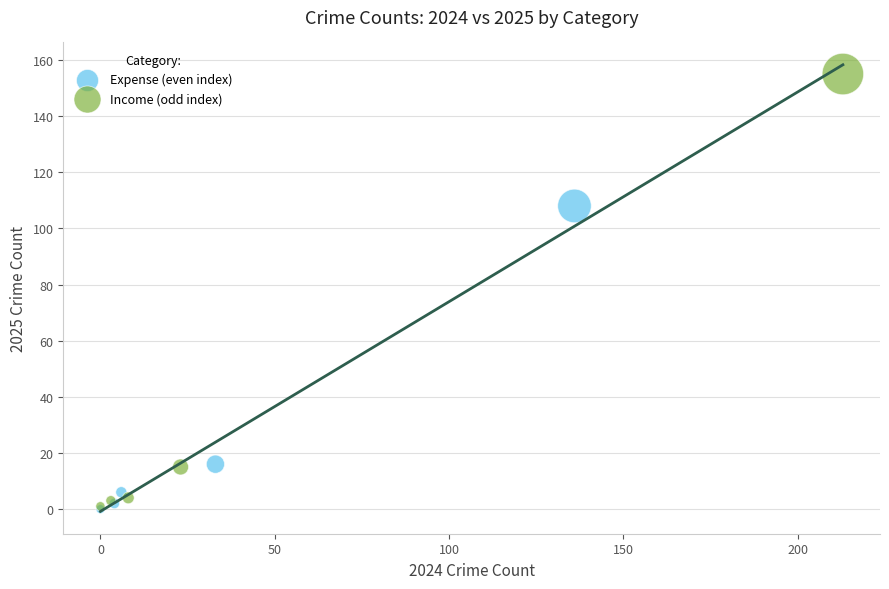

Which series has the widest spread of Y values?

Income (odd index)